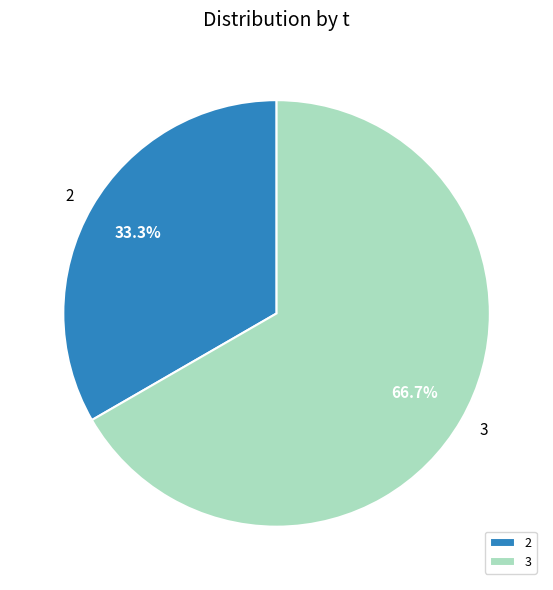

How many segments does this pie chart have?

2